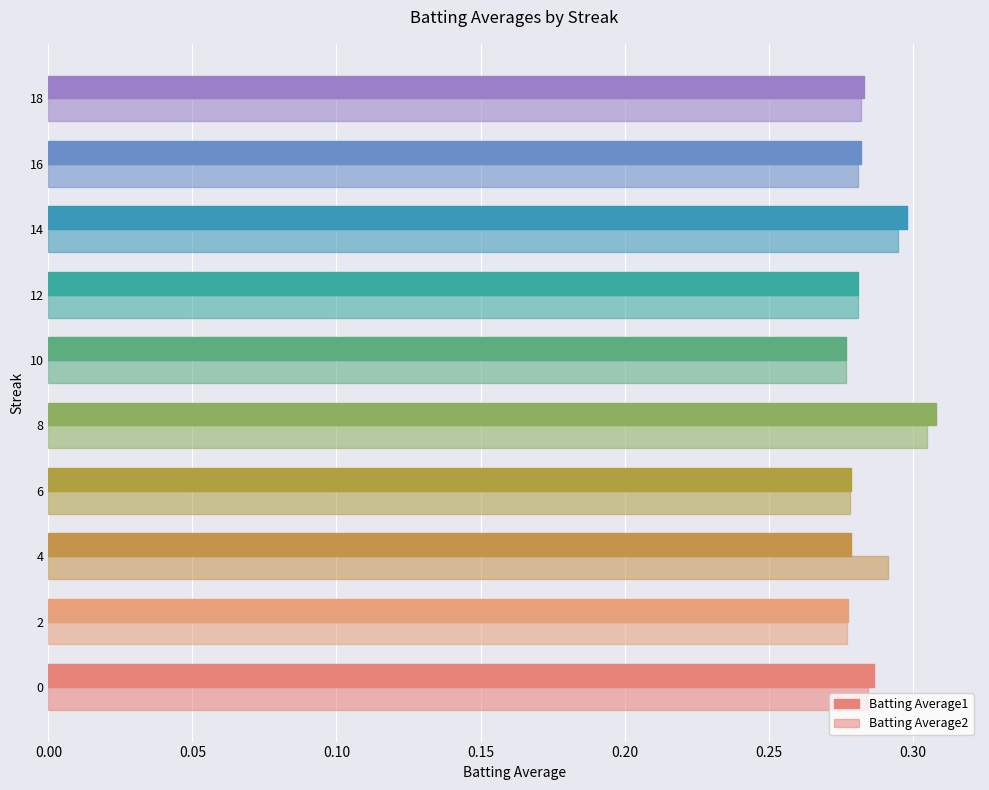

How many categories are shown in the chart?

10